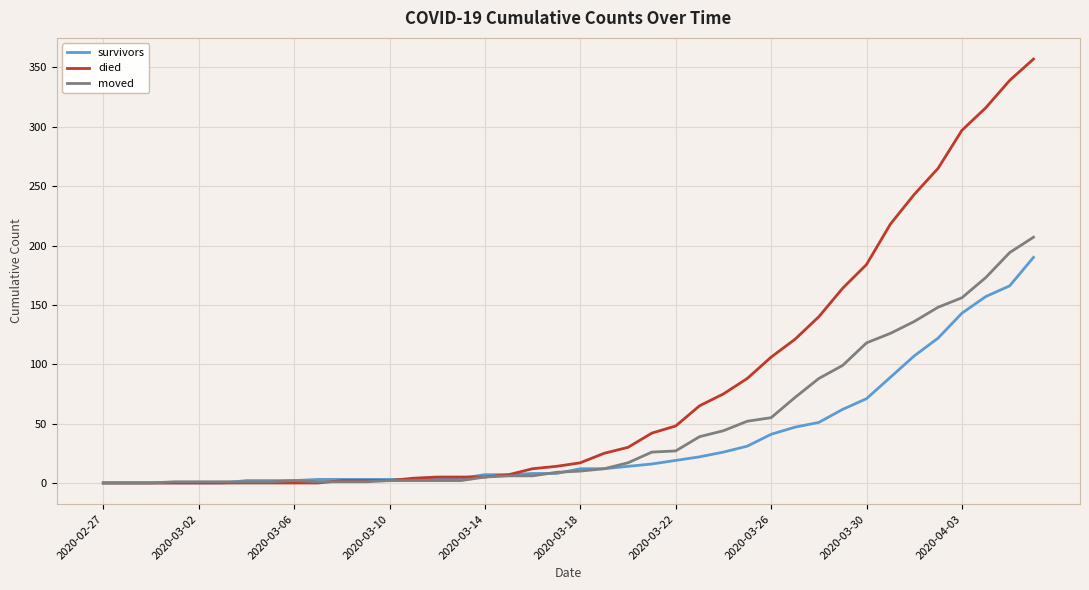

Which series has the widest spread of values?

died